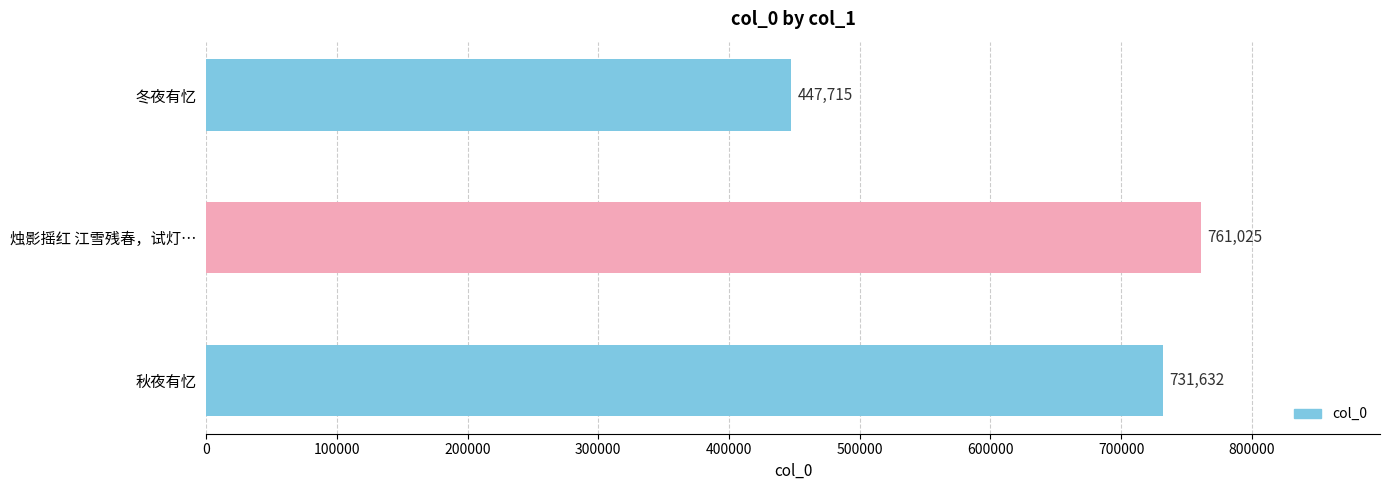

List the labels in order of value, largest first.

烛影摇红 江雪残春，试灯…, 秋夜有忆, 冬夜有忆